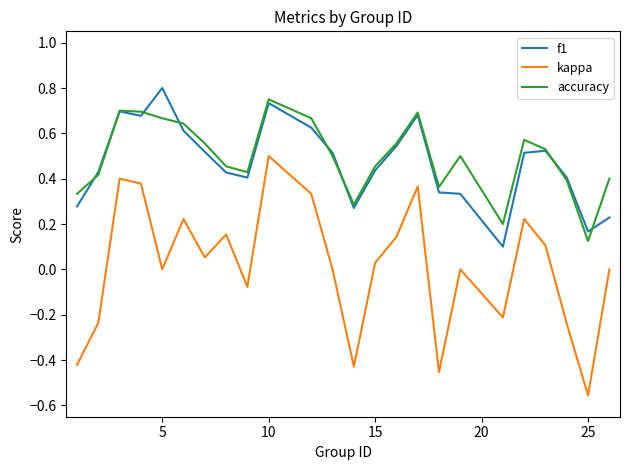

How many lines are shown in the chart?

3